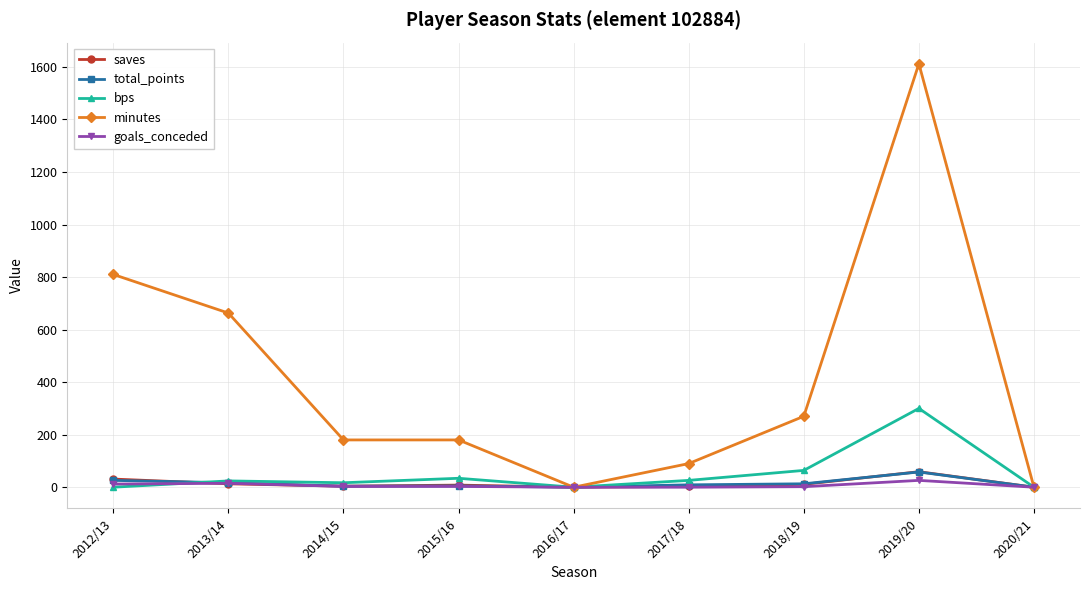

The value of minutes at 2018/19 is 270. True or false?

True